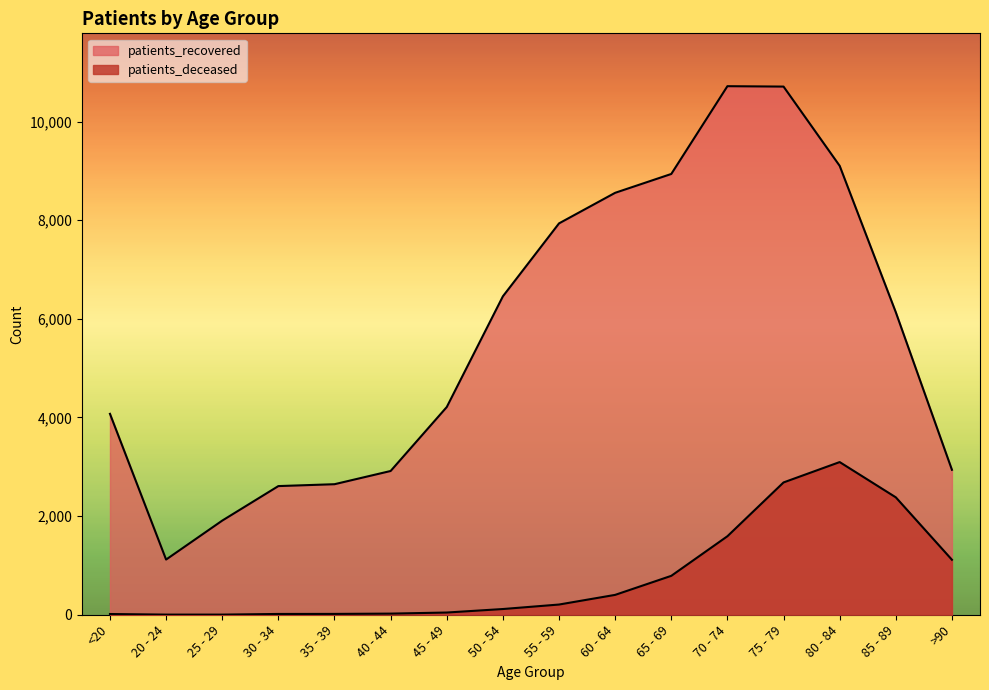

How many values in the patients_recovered series exceed 6134?

7